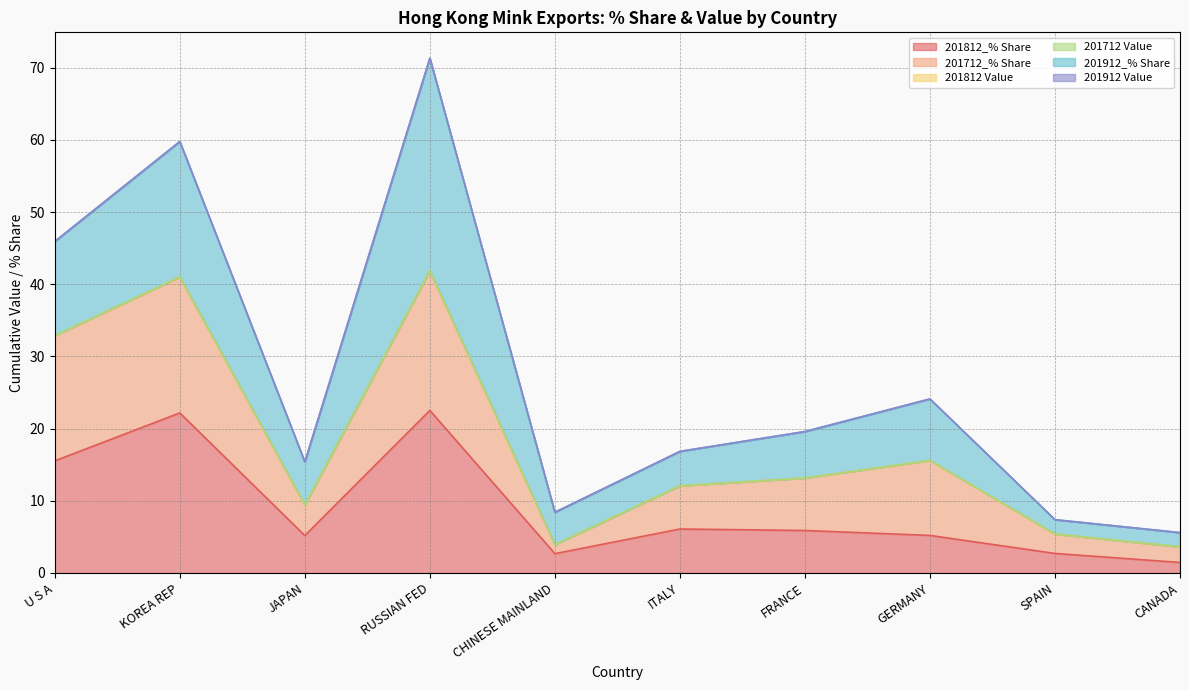

At which category does 201812_% Share reach its first local peak?

KOREA REP